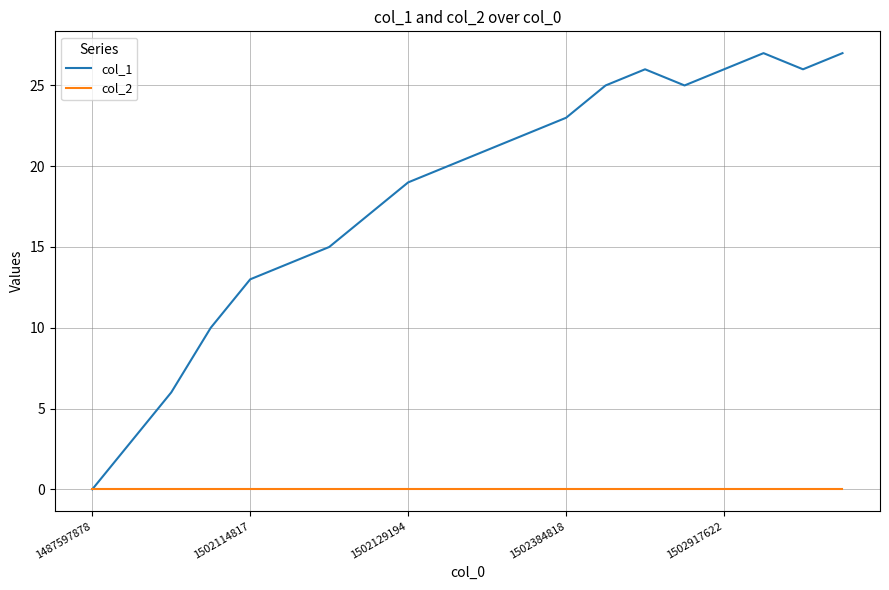

Which series has the largest total across all categories?

col_1